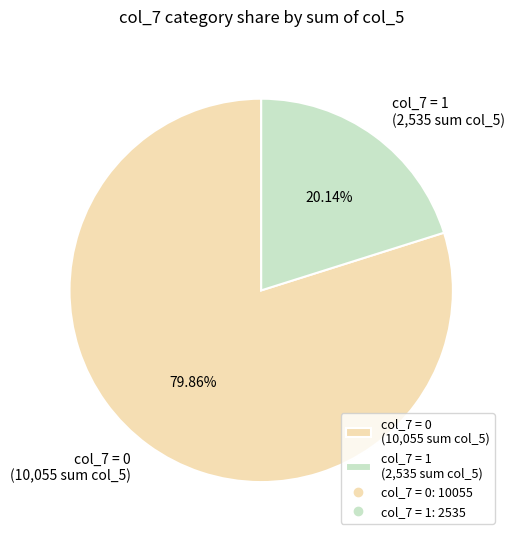

Which has a higher value, col_7 = 0 (10,055 sum col_5) or col_7 = 1 (2,535 sum col_5)?

col_7 = 0 (10,055 sum col_5)